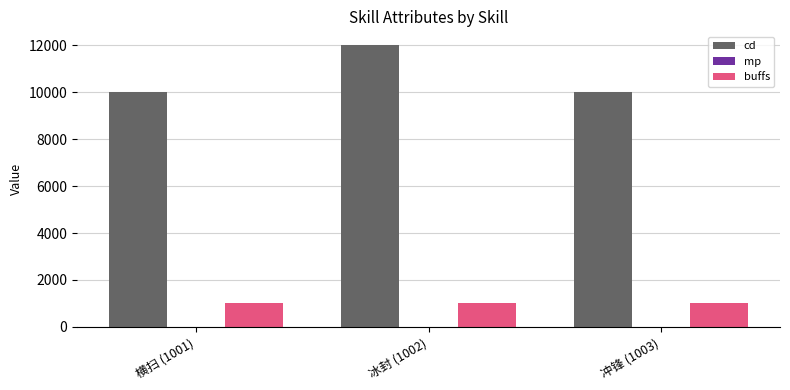

What is the sum of all buffs values?

3006